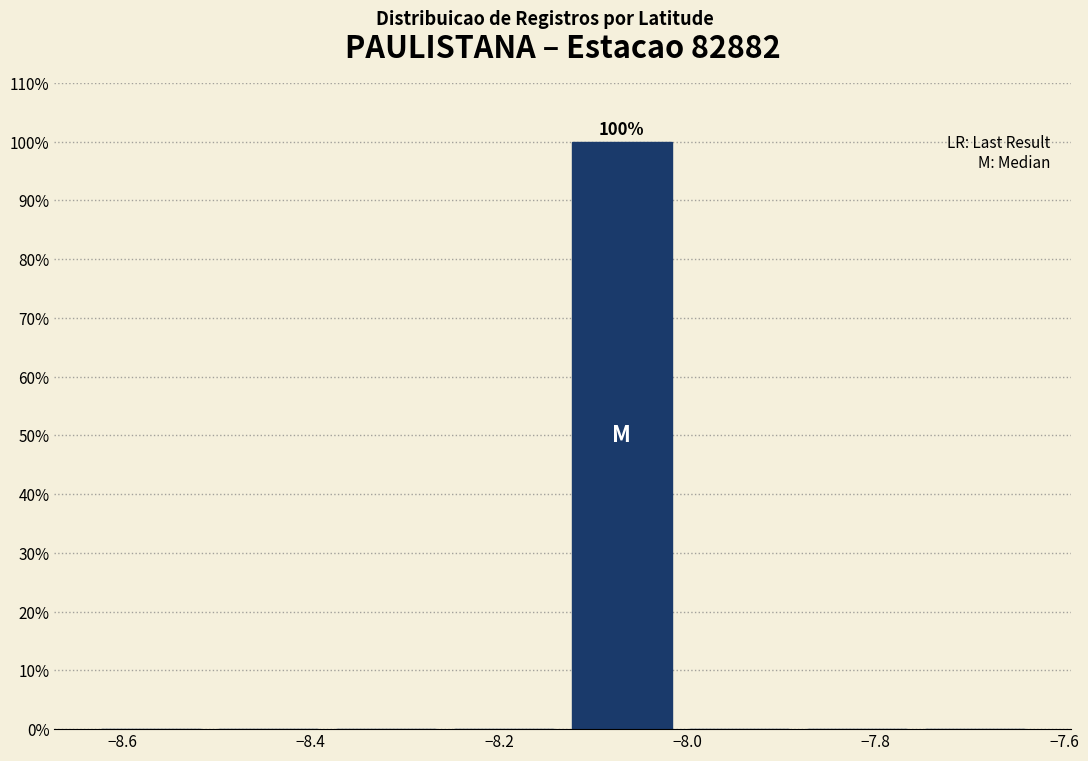

Over which range of the x-axis is the bar tallest?

-8.14 to -8.00